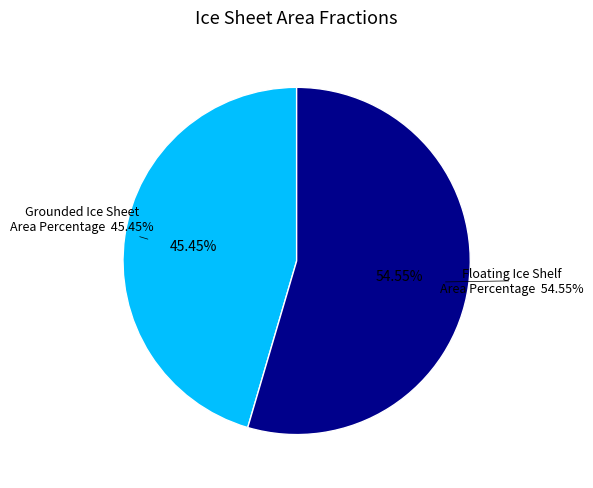

What percentage is the Grounded Ice Sheet Area Percentage slice, to the nearest percent?

45%